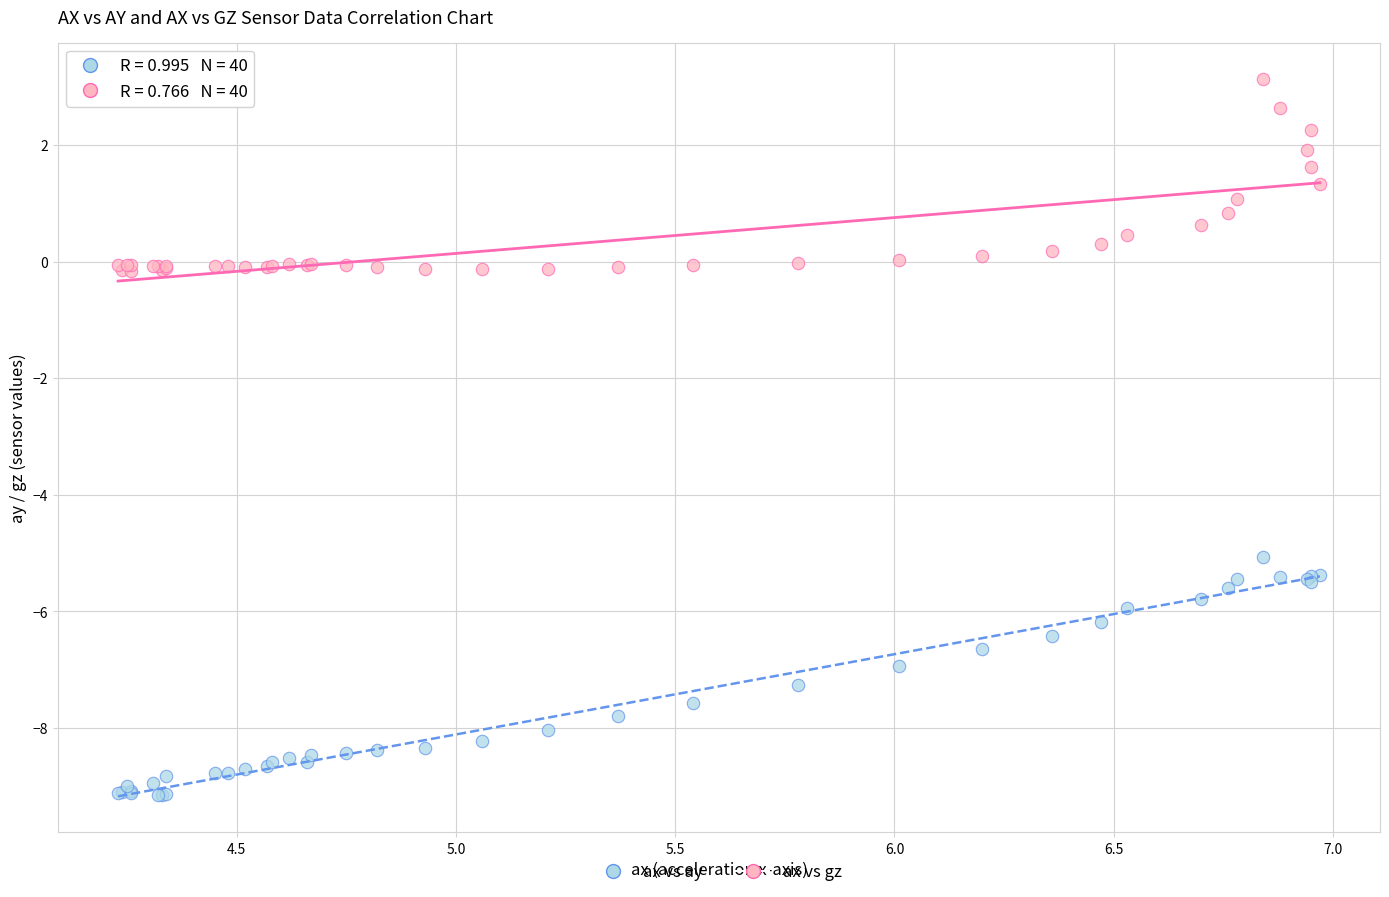

Which series has the widest spread of Y values?

ax vs ay